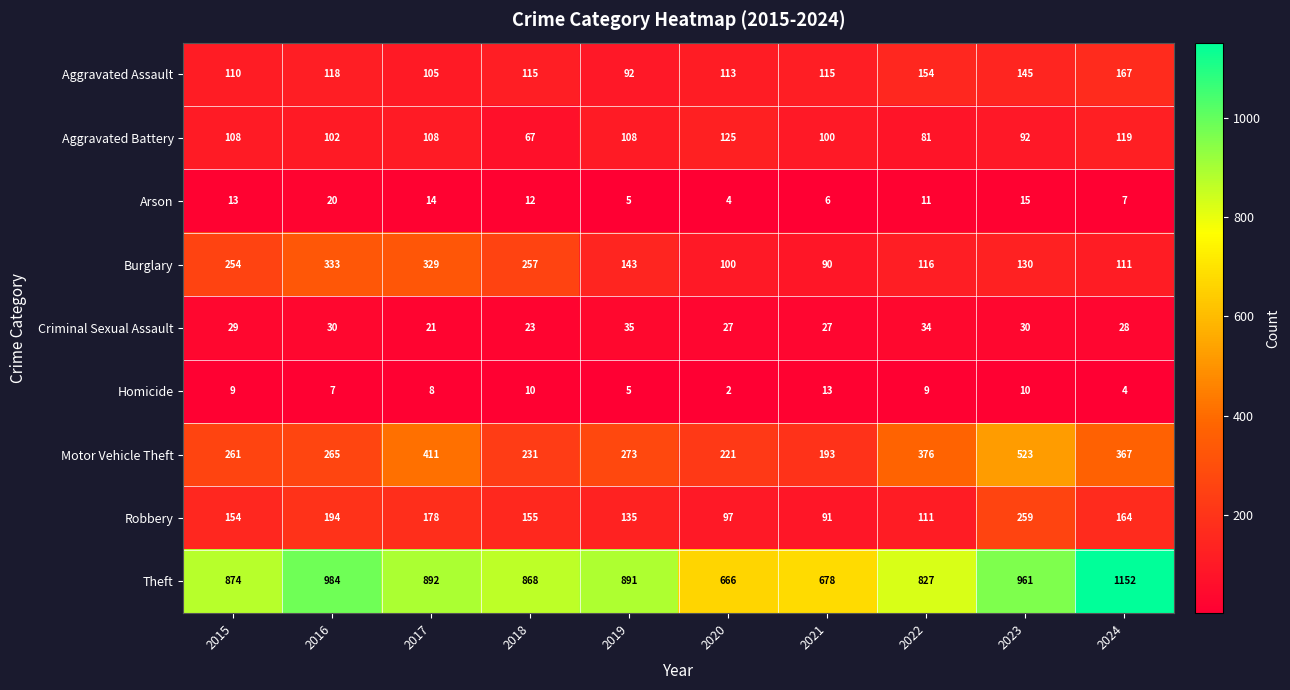

List the labels in order of Theft value, smallest first.

2020, 2021, 2022, 2018, 2015, 2019, 2017, 2023, 2016, 2024